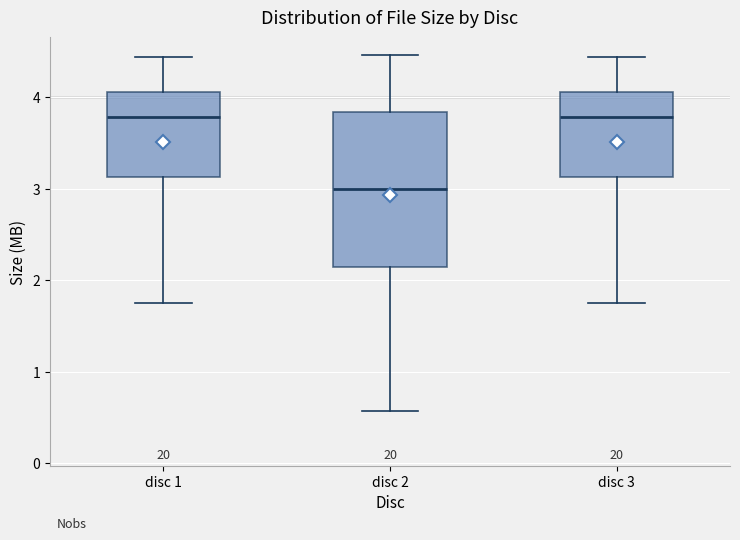

Which box has the lowest median line?

disc 2